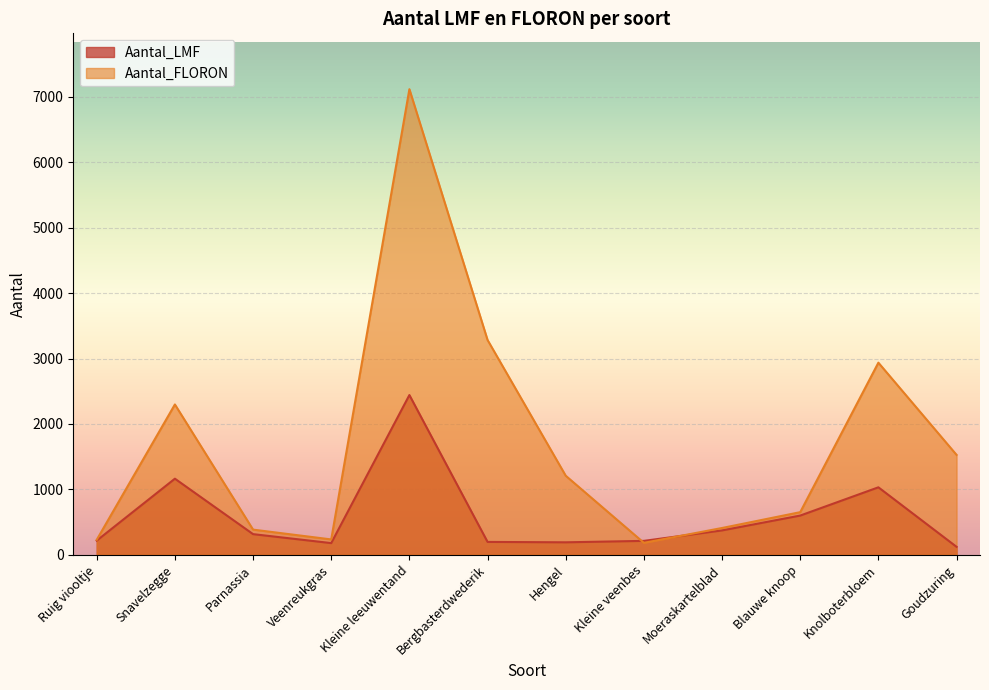

True or false: Aantal_LMF and Aantal_FLORON cross at least once.

True